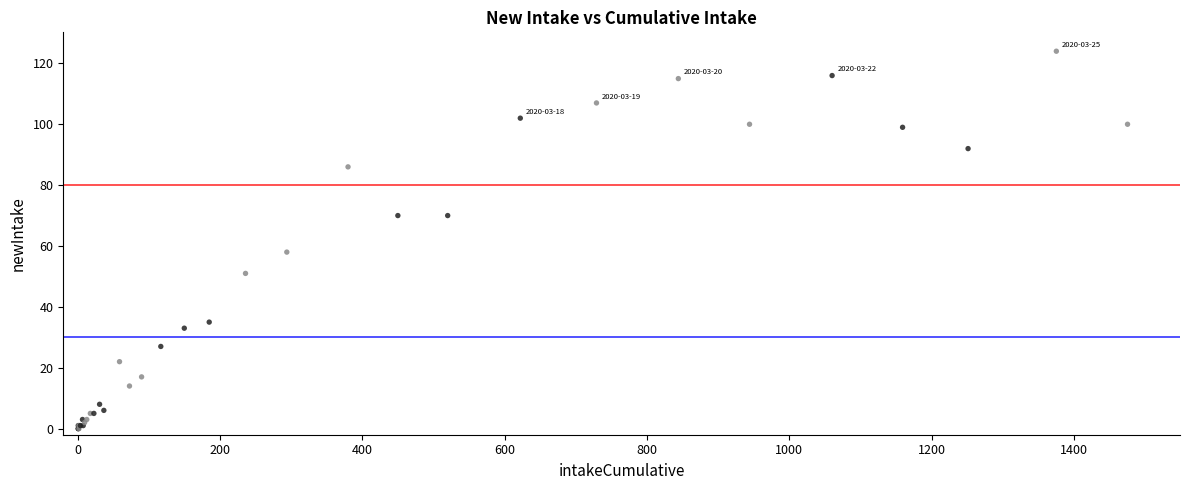

What Y value in the scatter plot is closest to 62?

58